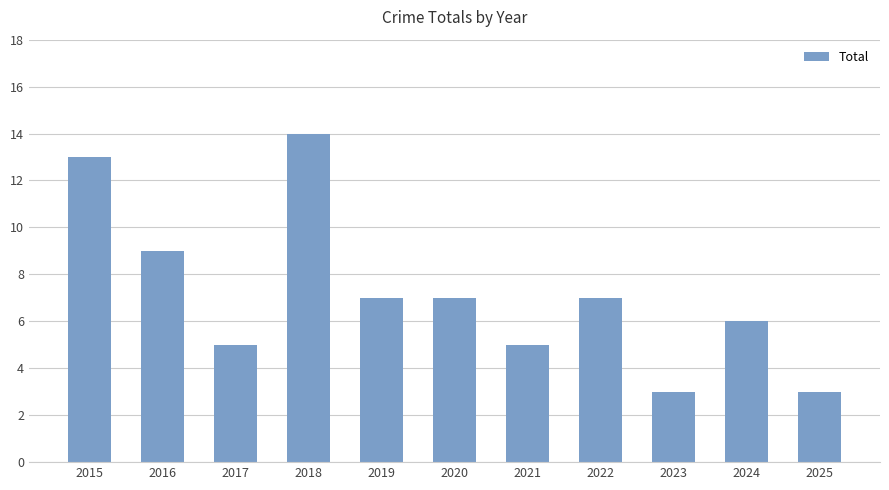

What is the sum of the values at 2022 and 2017?

12